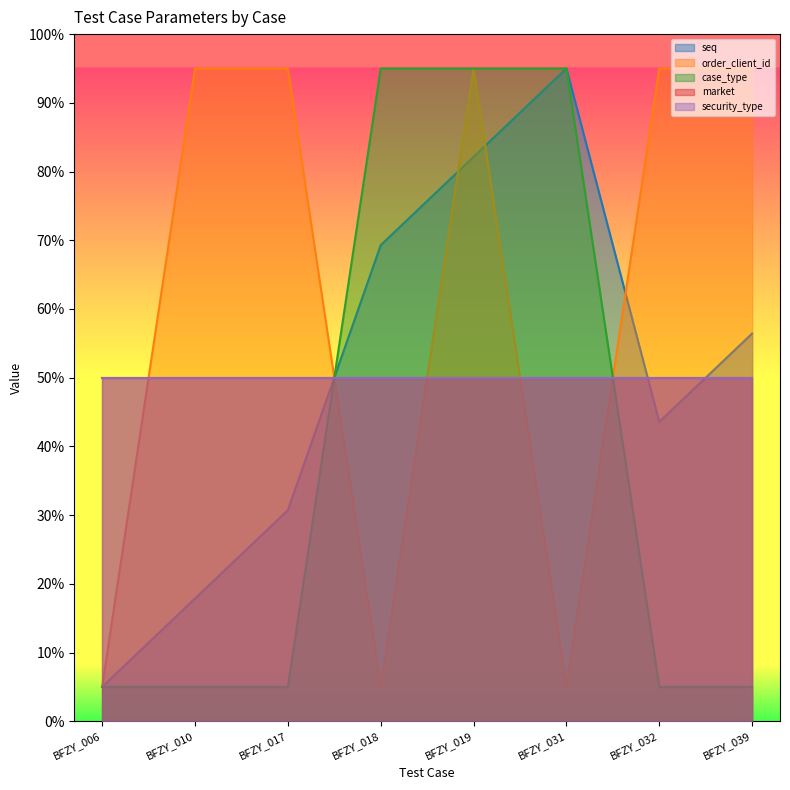

Which category has the highest value in the order_client_id series?

BFZY_010